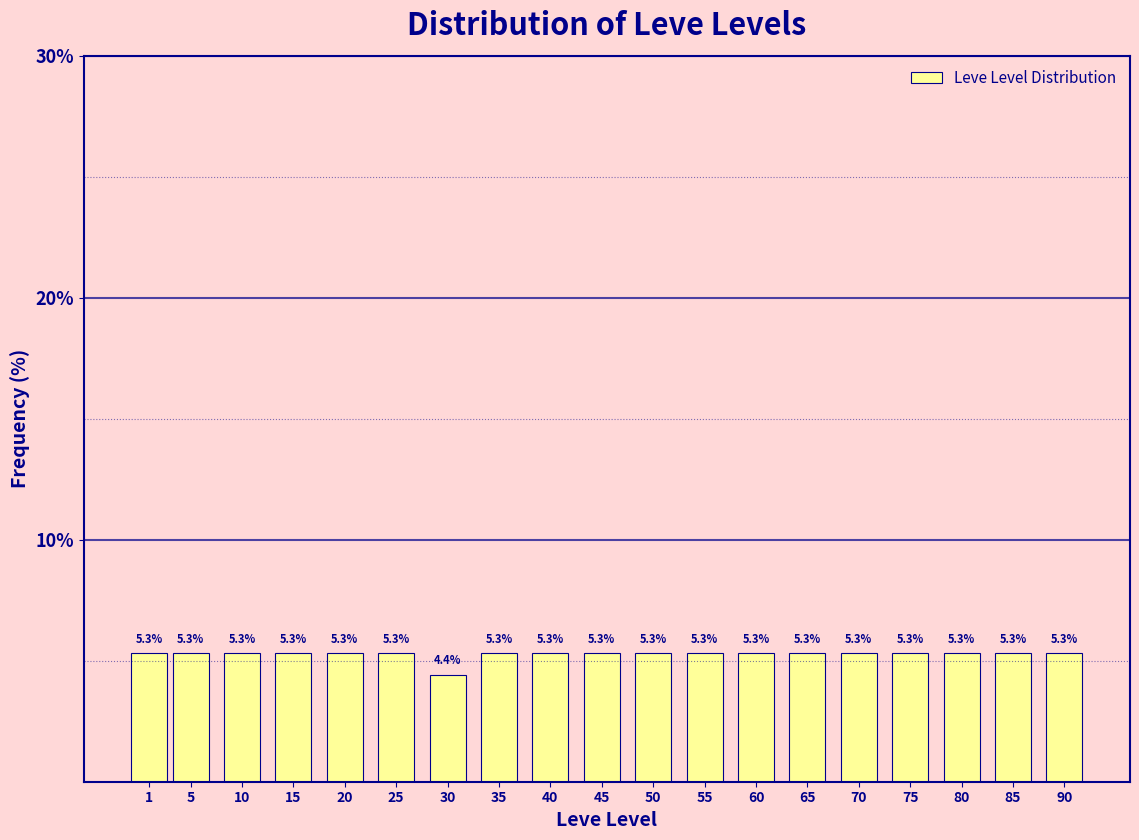

Reading right to left, what are all the values shown in this chart?

90=5.3	85=5.3	80=5.3	75=5.3	70=5.3	65=5.3	60=5.3	55=5.3	50=5.3	45=5.3	40=5.3	35=5.3	30=4.4	25=5.3	20=5.3	15=5.3	10=5.3	5=5.3	1=5.3